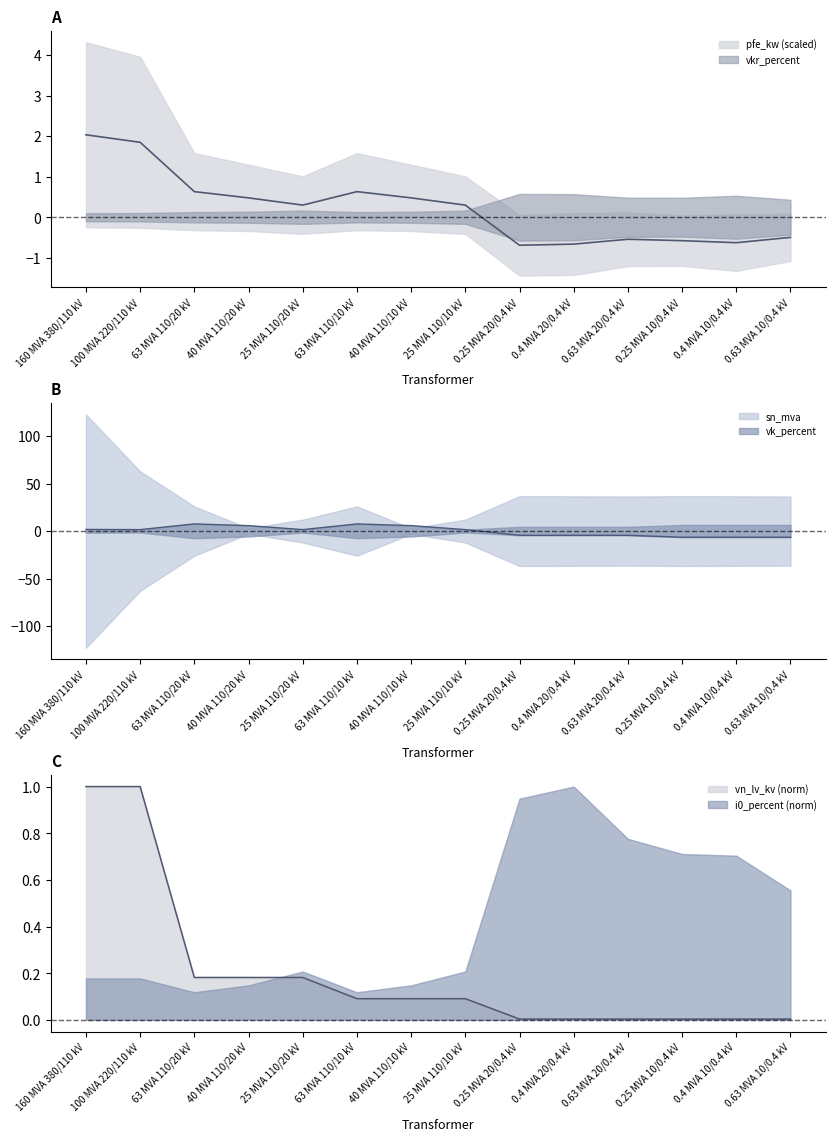

Which has a higher value, 0.25 MVA 20/0.4 kV or 100 MVA 220/110 kV?

100 MVA 220/110 kV